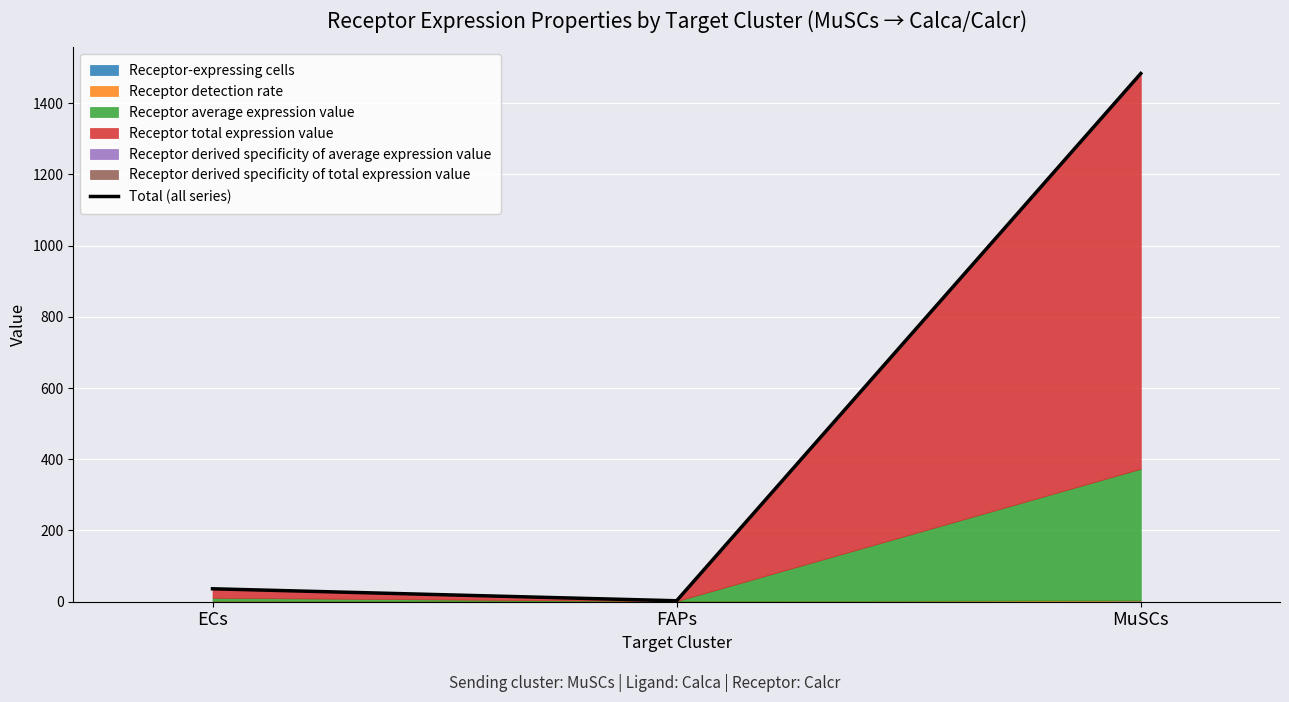

List the labels in order of value, largest first.

MuSCs, ECs, FAPs